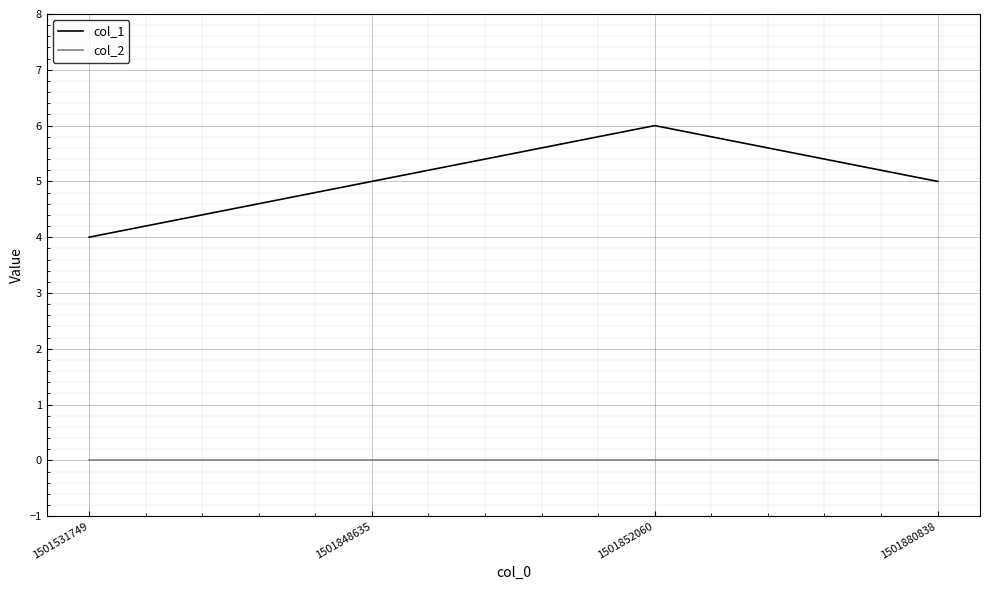

Which series has the largest total across all categories?

col_1